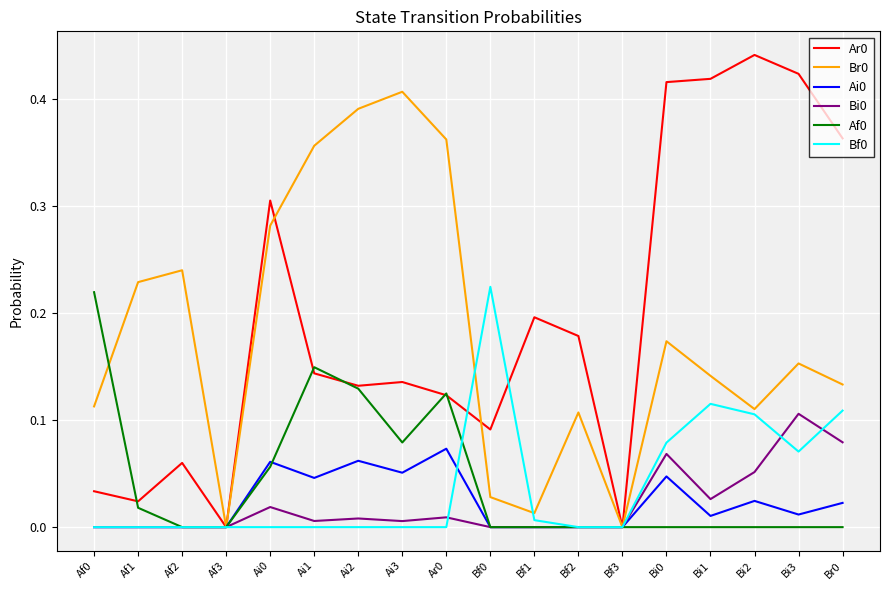

What is the total value across all series at Ai0?

0.7